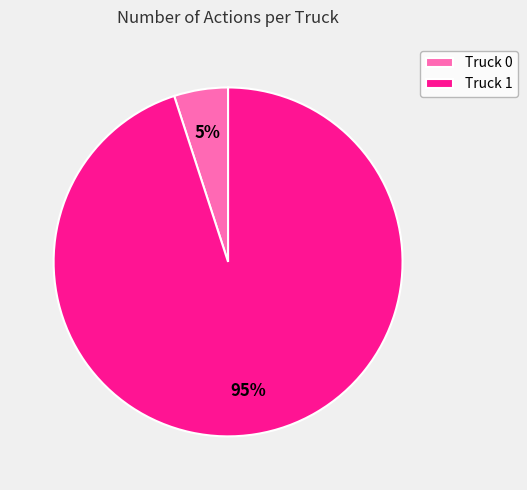

Which category has the biggest portion of the pie?

Truck 1